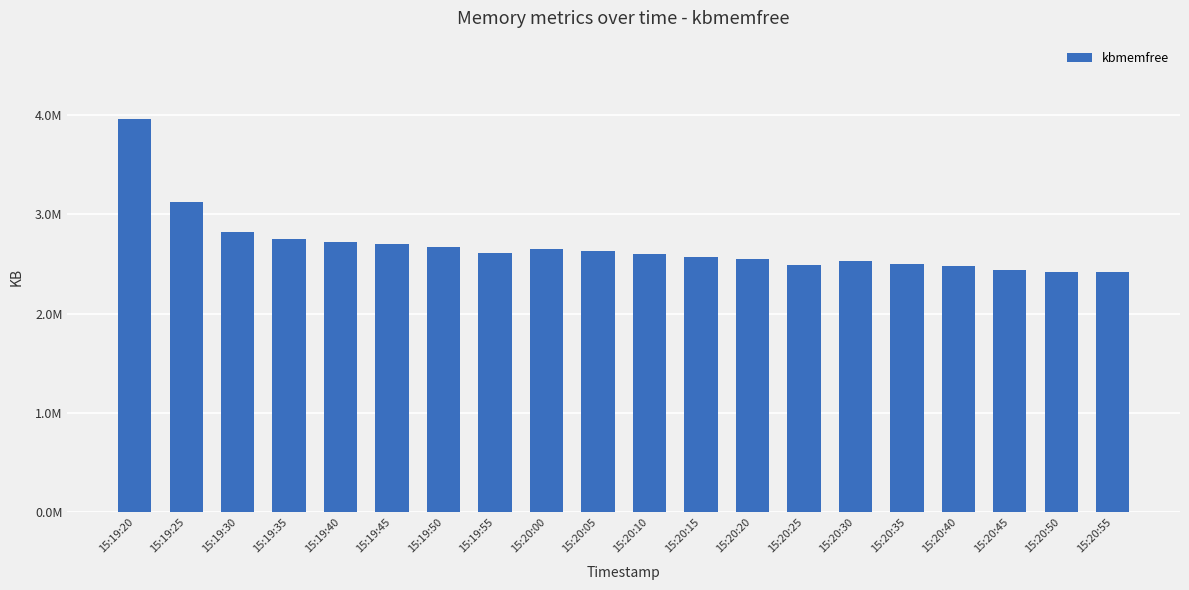

Does the chart contain any negative values?

No